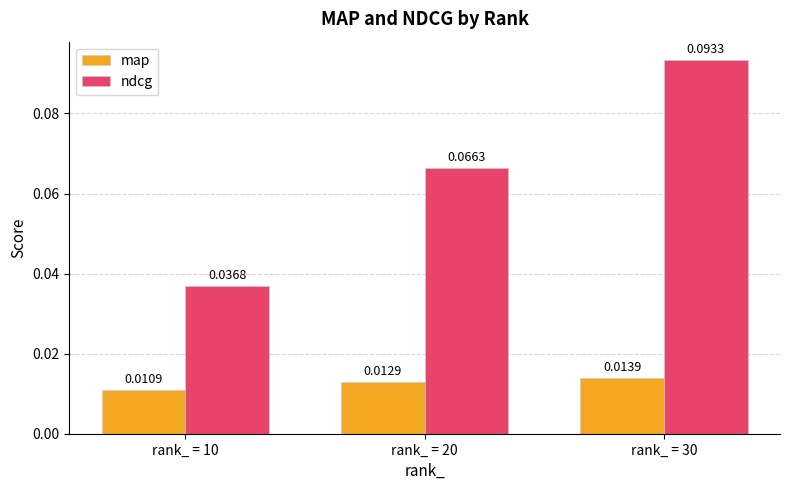

Which series has the largest range (max minus min)?

ndcg